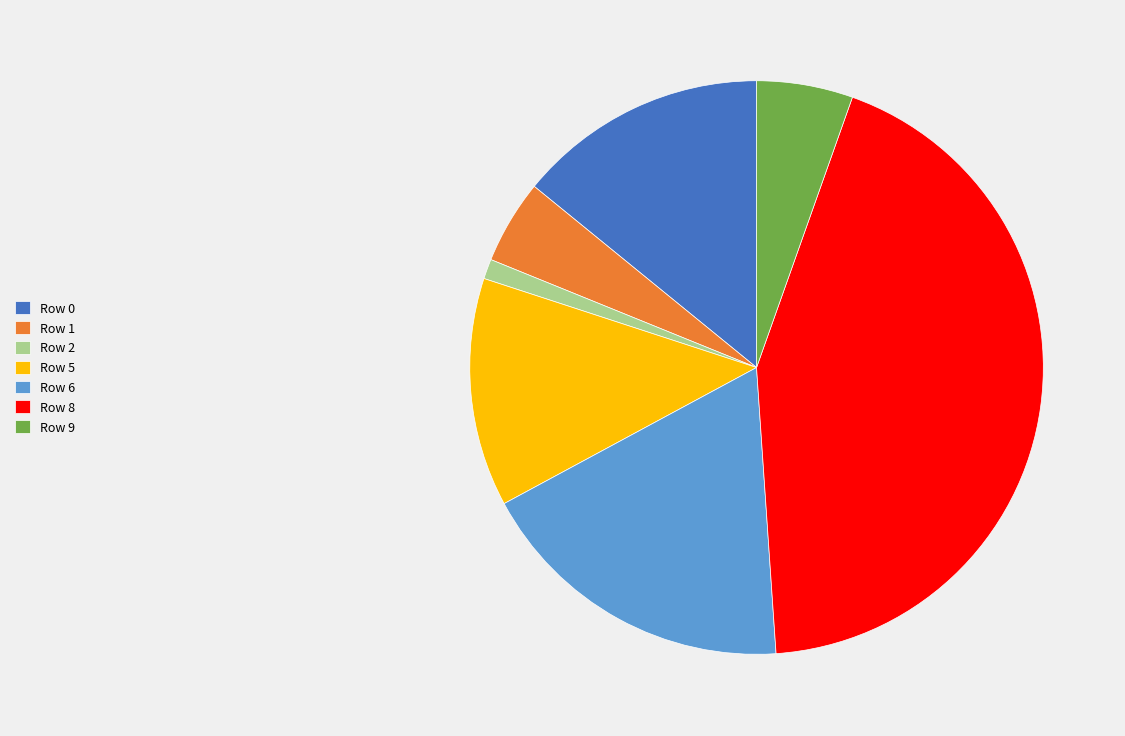

Which has a higher value, Row 5 or Row 9?

Row 5